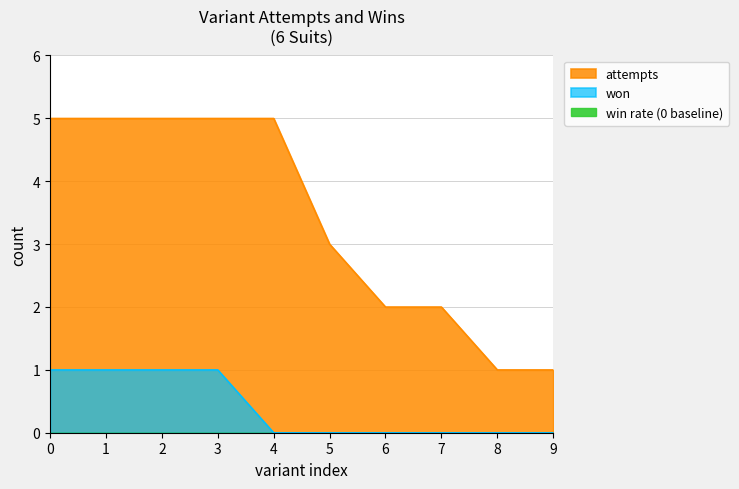

Which series has the largest range (max minus min)?

attempts